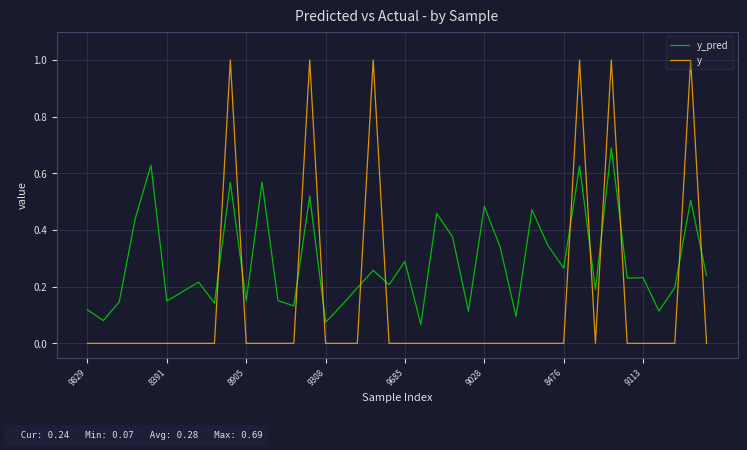

Rank the series by their maximum value, from highest to lowest.

y, y_pred